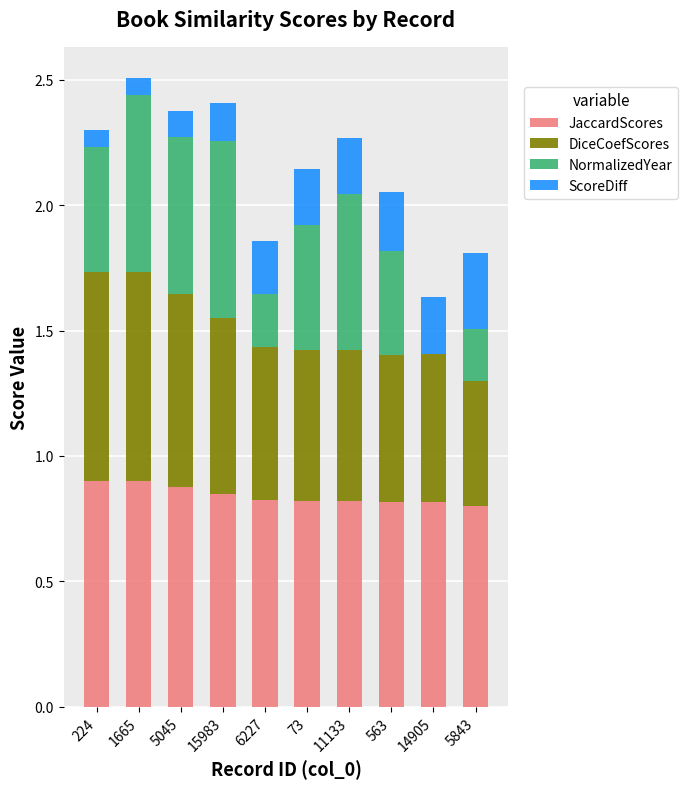

True or false: JaccardScores has a value of 1.3 at 6227.

False